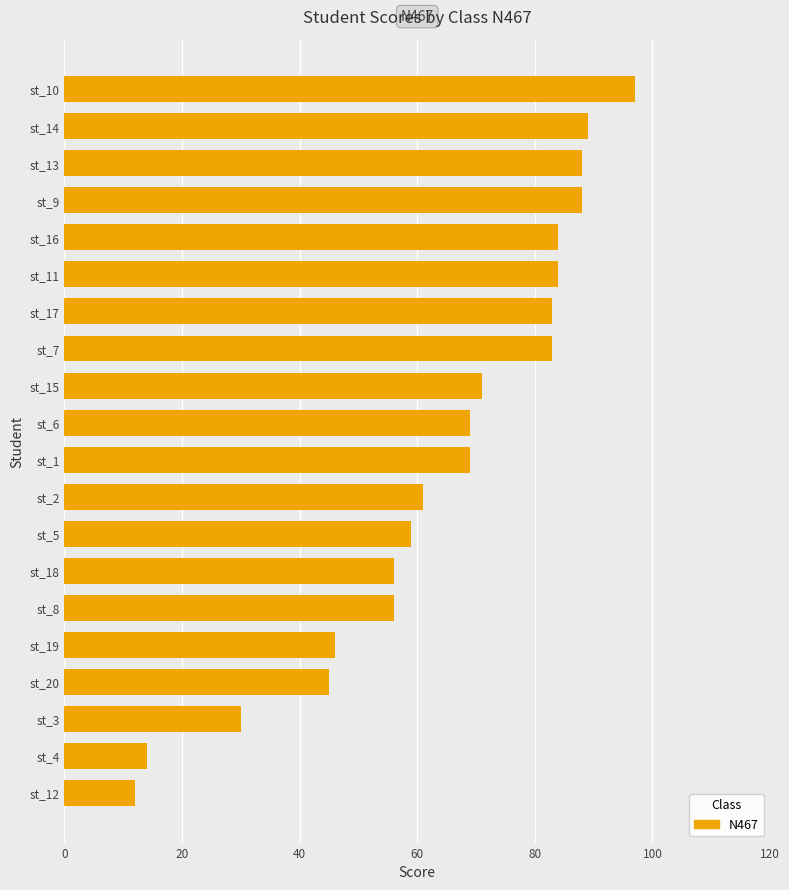

What is the sum of all values?

1284